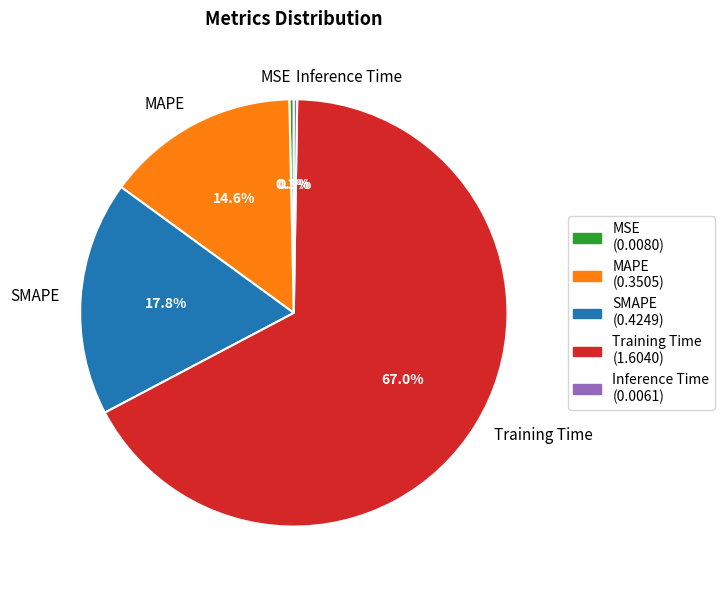

Is the sum of MAPE and SMAPE greater than half?

No